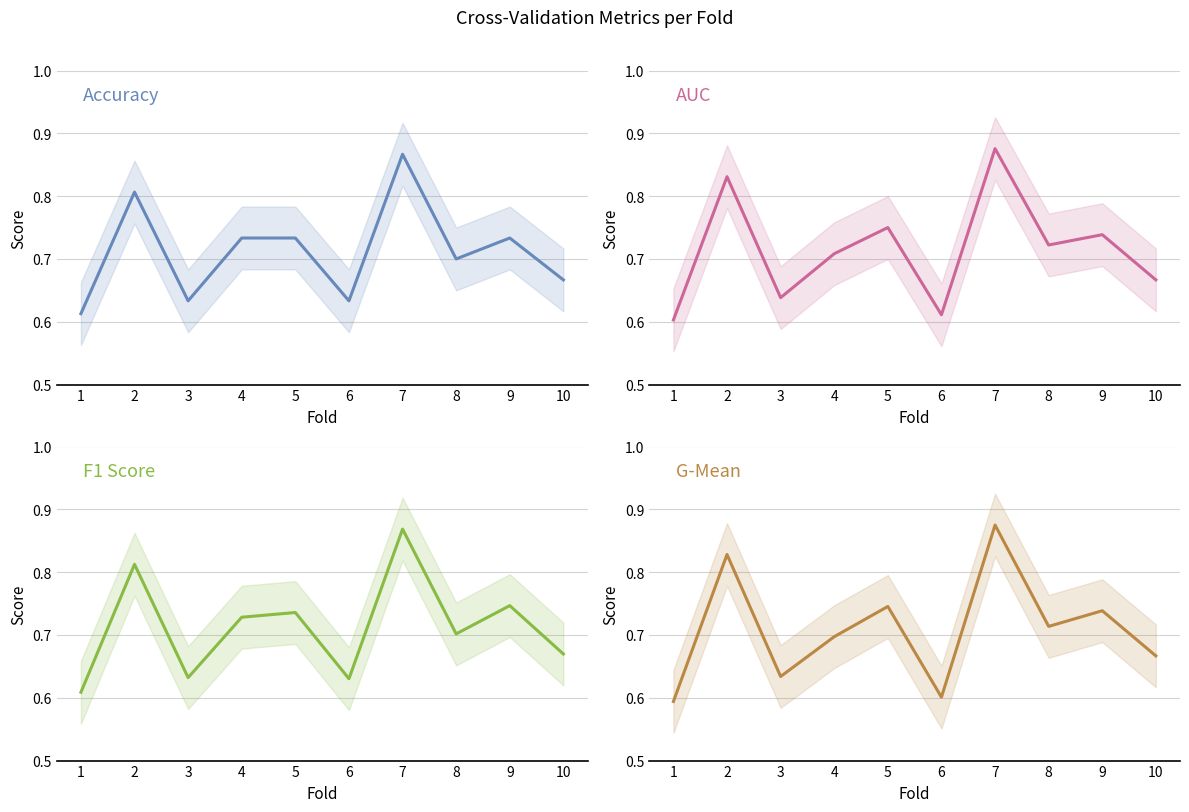

Reading left to right, list all the values displayed in this chart.

Accuracy: 0.6	0.8	0.6	0.7	0.7	0.6	0.9	0.7	0.7	0.7
AUC: 0.6	0.8	0.6	0.7	0.8	0.6	0.9	0.7	0.7	0.7
F1 Score: 0.6	0.8	0.6	0.7	0.7	0.6	0.9	0.7	0.7	0.7
G-Mean: 0.6	0.8	0.6	0.7	0.7	0.6	0.9	0.7	0.7	0.7